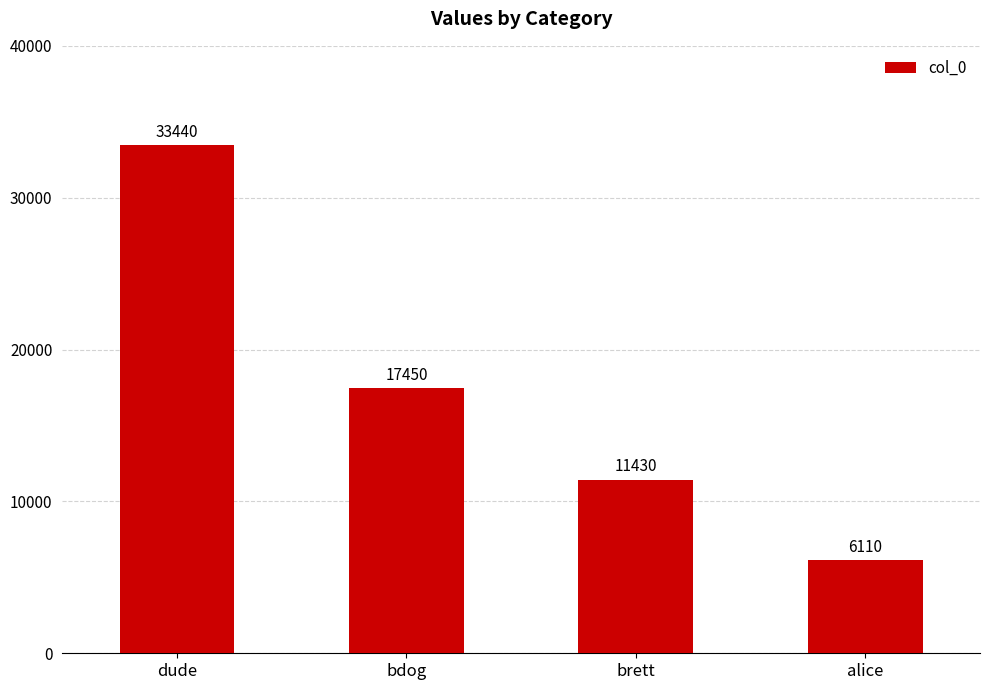

What is the greatest value displayed?

33440